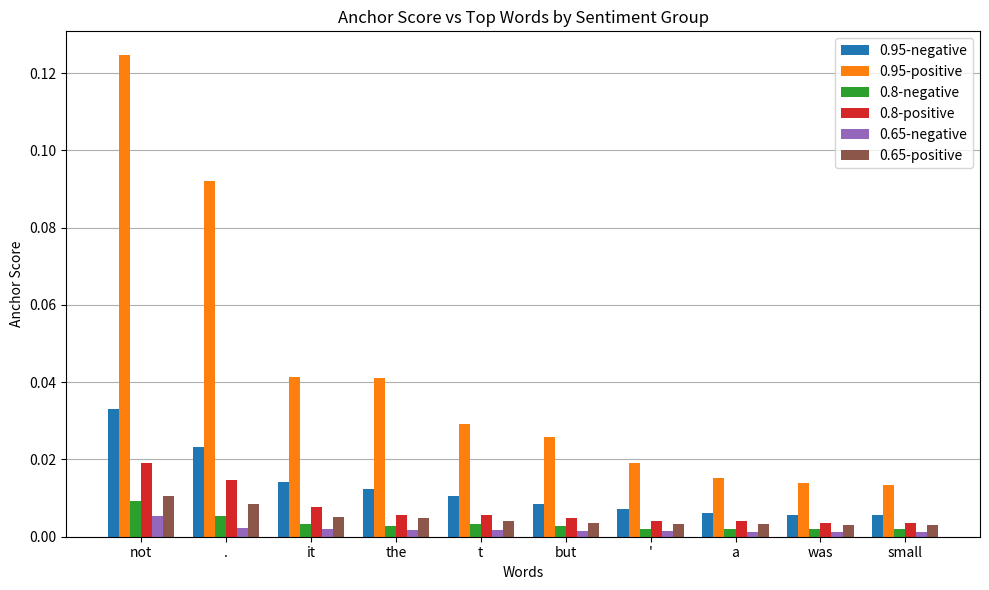

At which label does 0.95-positive reach its peak?

not